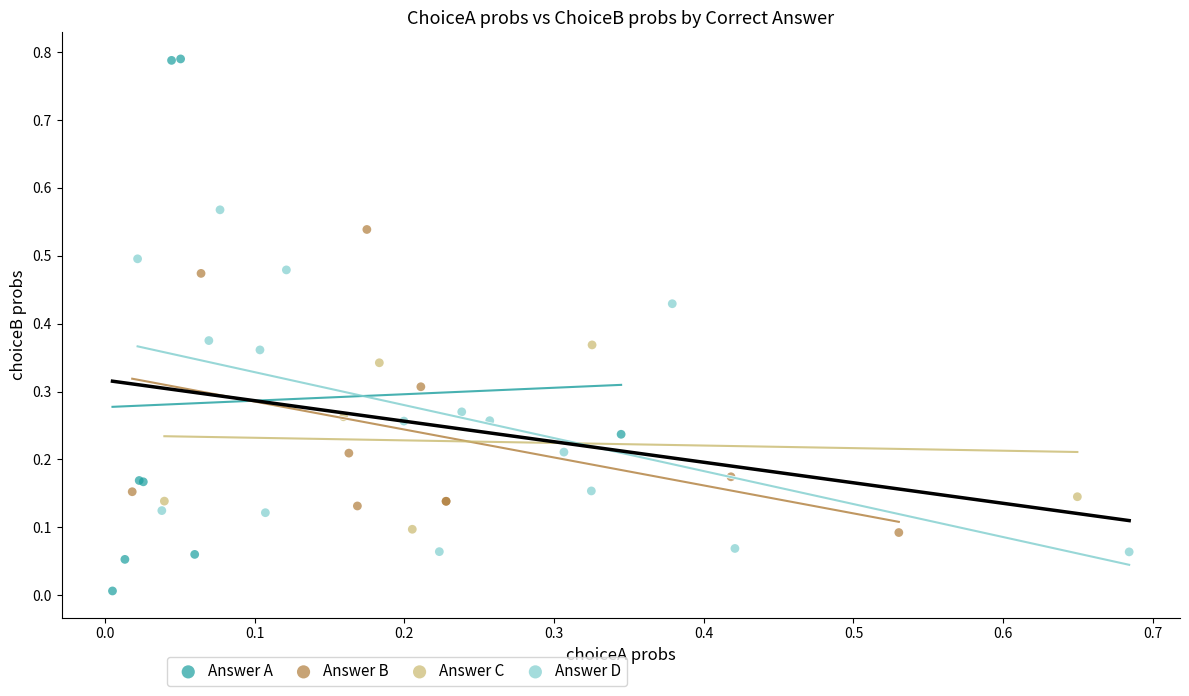

What are all the series names shown in the legend?

Answer A, Answer B, Answer C, Answer D